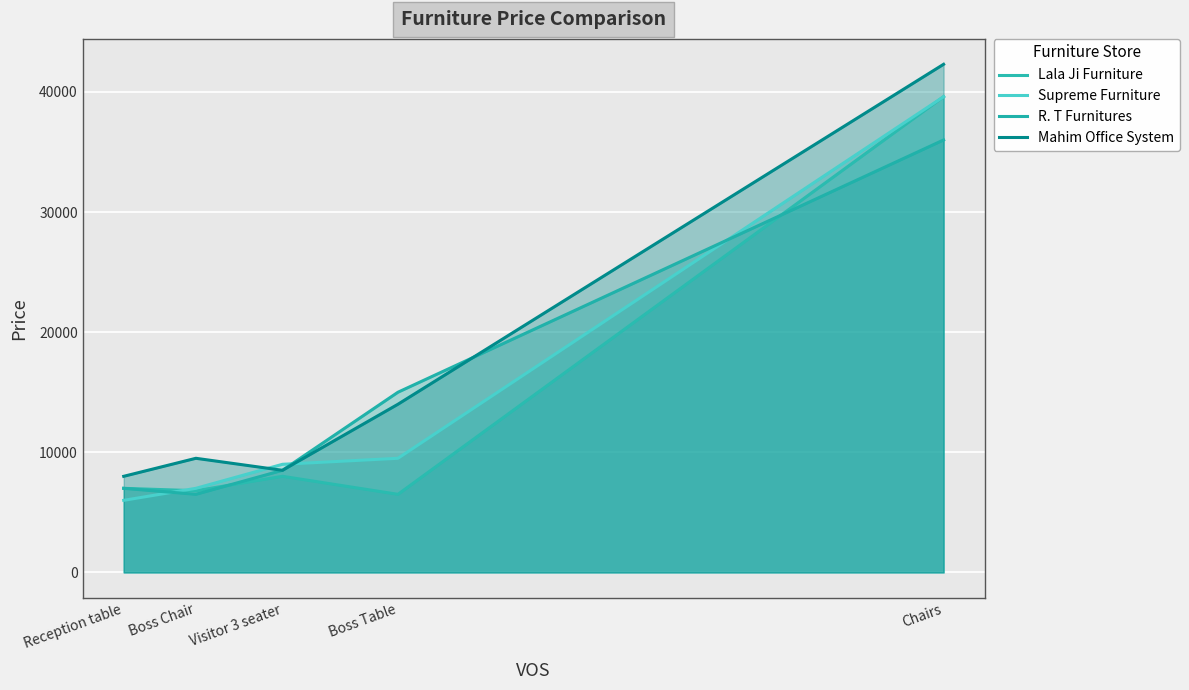

Is it true that Supreme Furniture equals 7000 at Boss Chair?

True